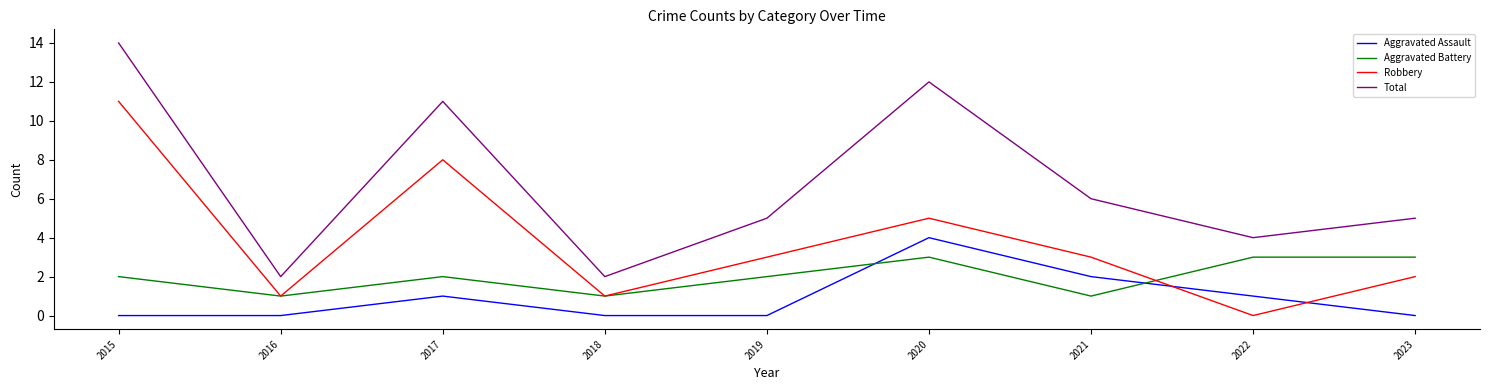

How many lines are shown in the chart?

4